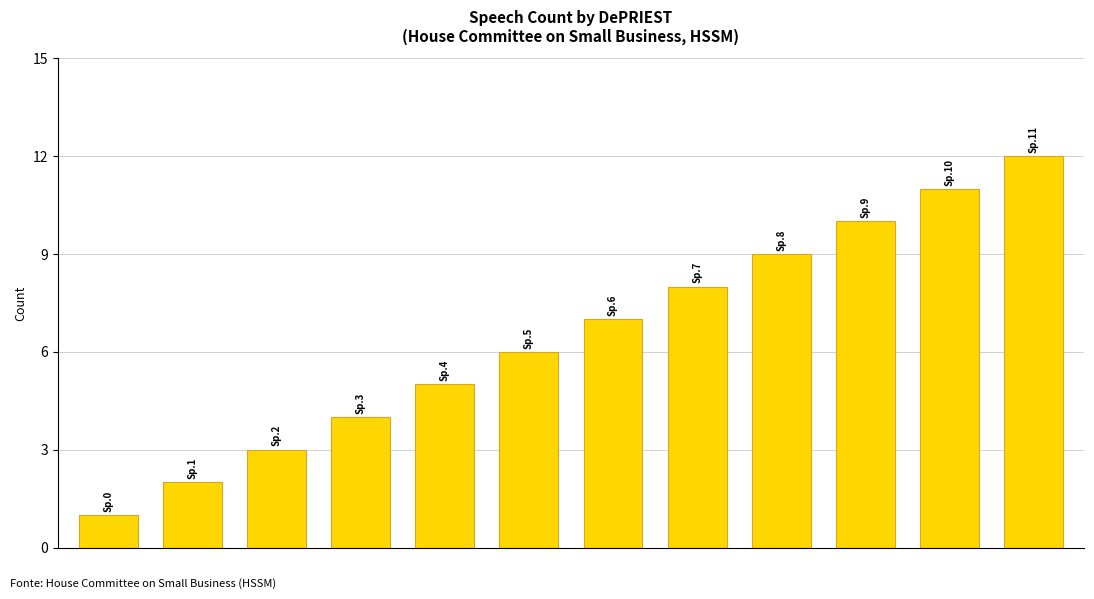

What is the difference between the maximum and minimum values?

11